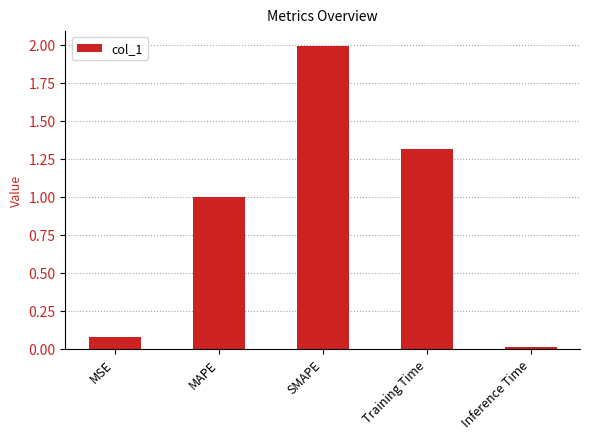

The chart shows a value of 1.2 at SMAPE. True or false?

False